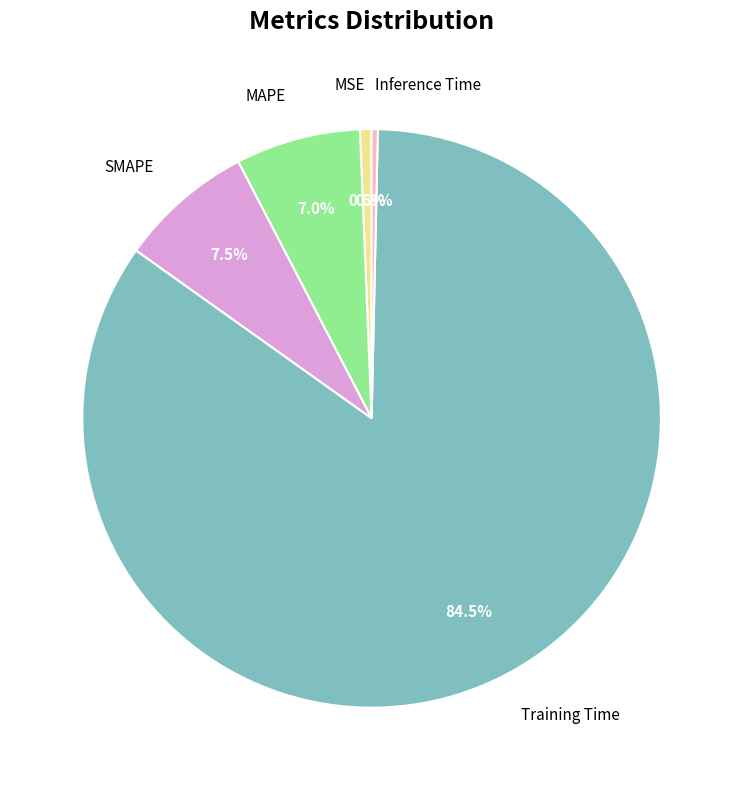

Which slice is the largest?

Training Time